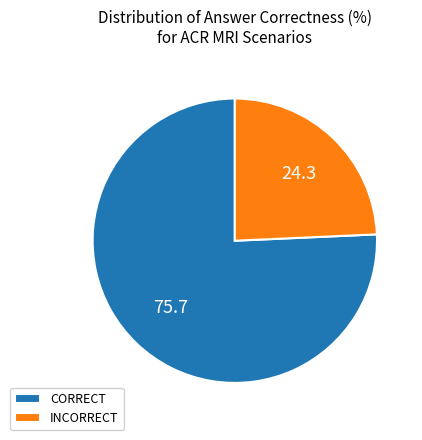

Does any single category account for the majority?

Yes